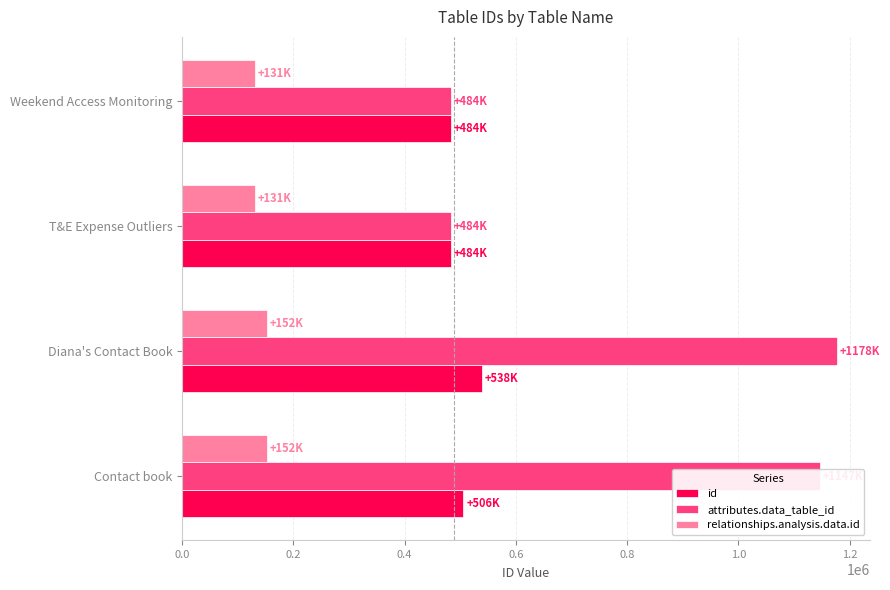

True or false: id has a value of 695870 at T&E Expense Outliers.

False